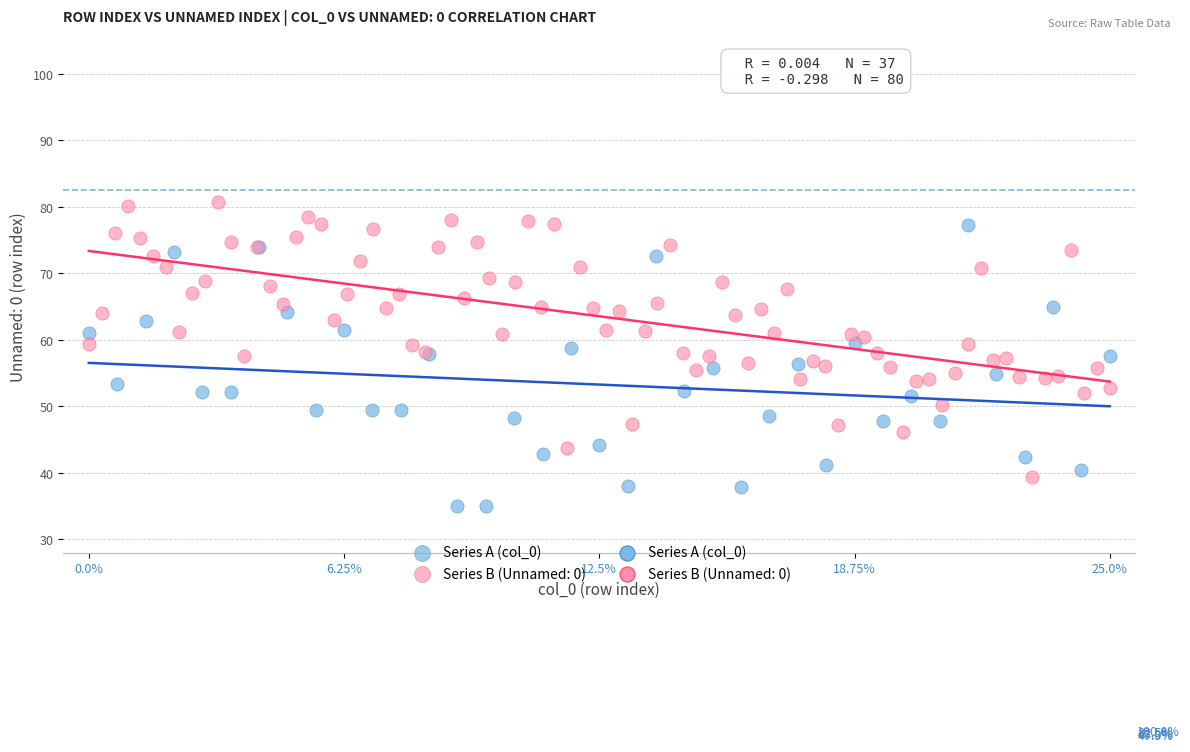

Which series contains the lowest Y value?

Series A (col_0)